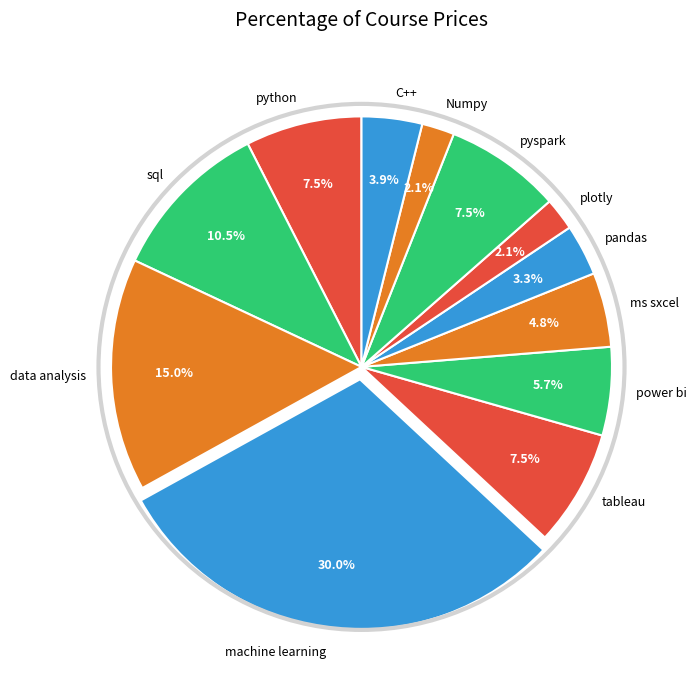

What is the total percentage of machine learning and plotly?

32.1%